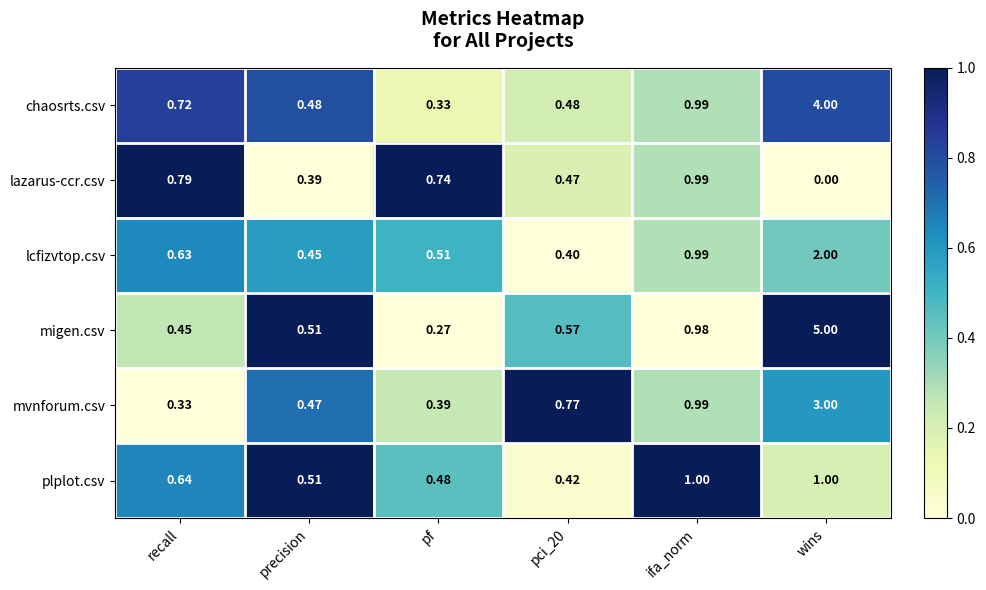

What is the greatest value displayed?

5.0